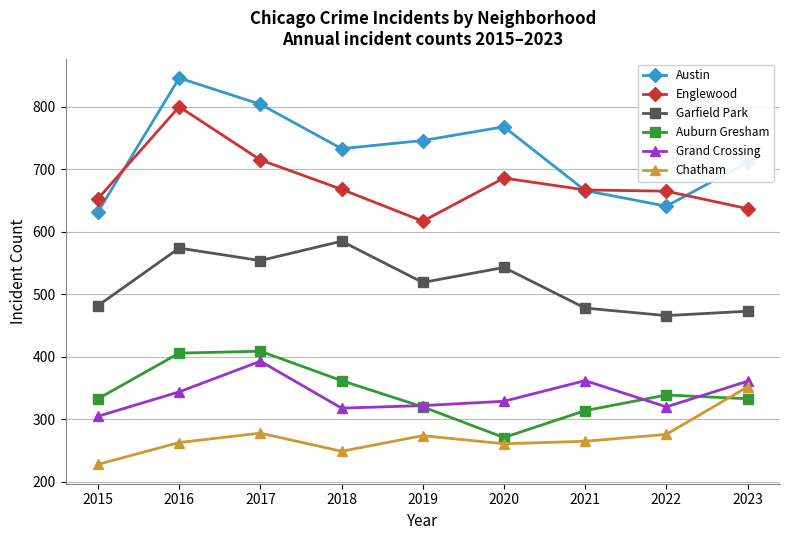

At which category is the sum across all series the highest?

2016